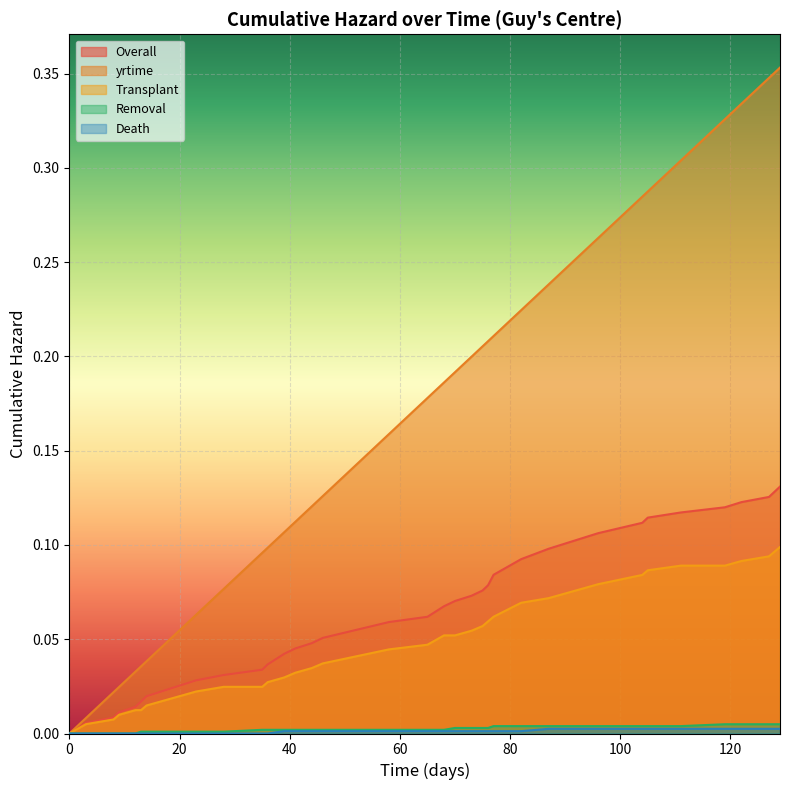

True or false: Removal has more than 2 interior local peaks.

False